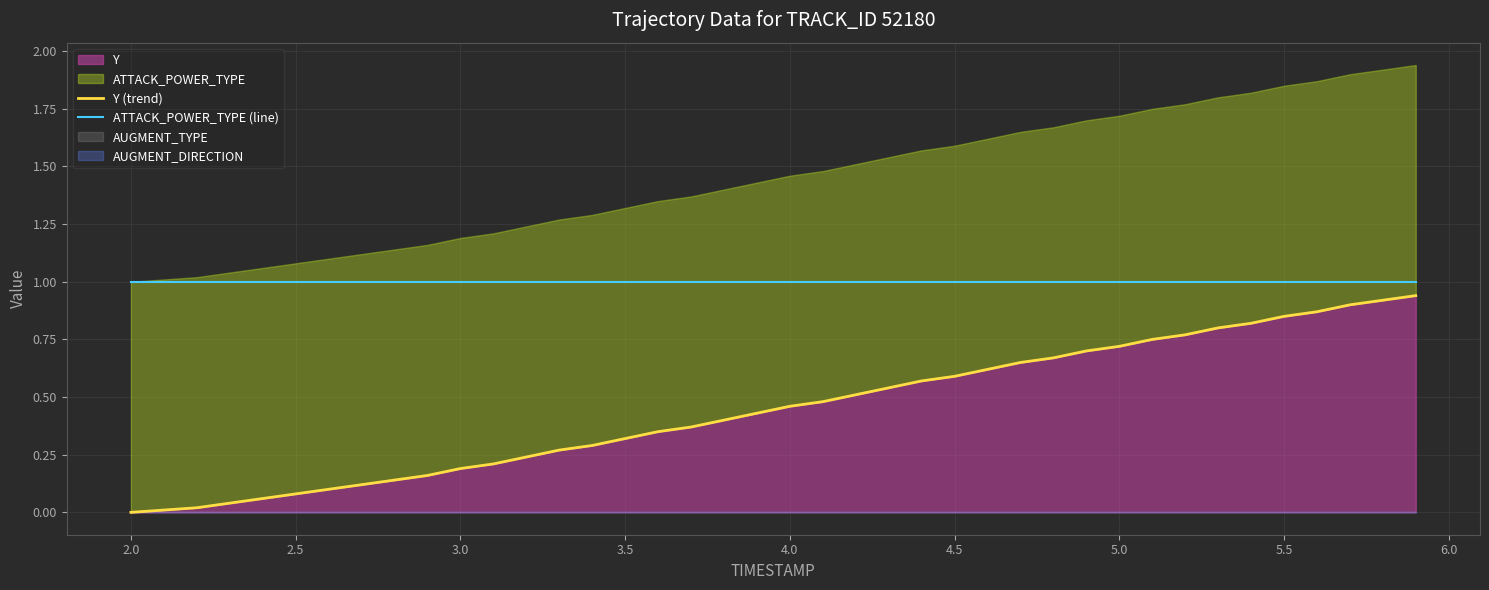

How many lines are shown in the chart?

2